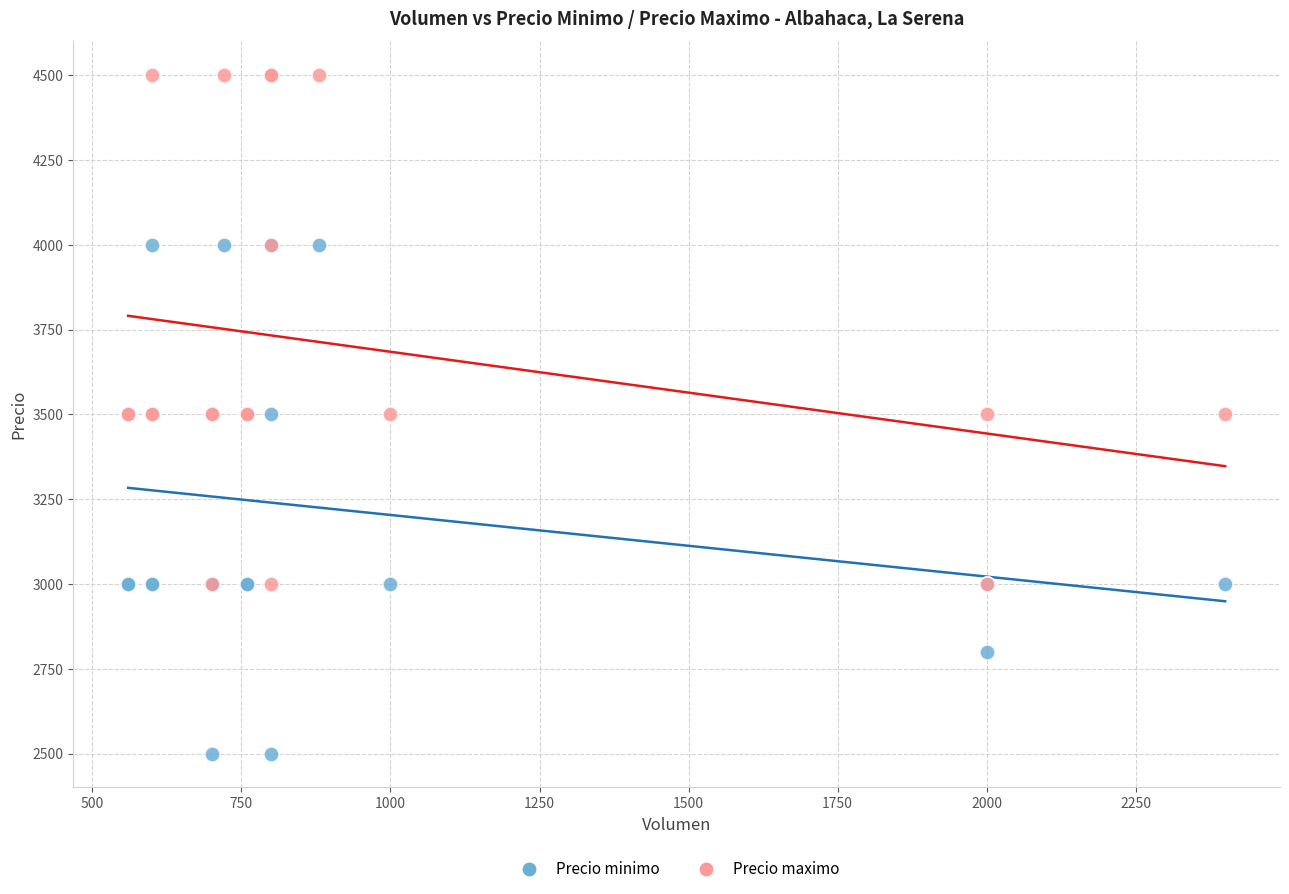

Which series contains the highest Y value?

Precio maximo